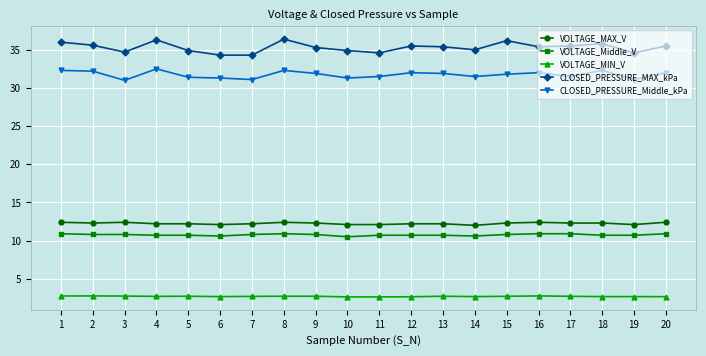

Rank the series by their maximum value, from highest to lowest.

CLOSED_PRESSURE_MAX_kPa, CLOSED_PRESSURE_Middle_kPa, VOLTAGE_MAX_V, VOLTAGE_Middle_V, VOLTAGE_MIN_V